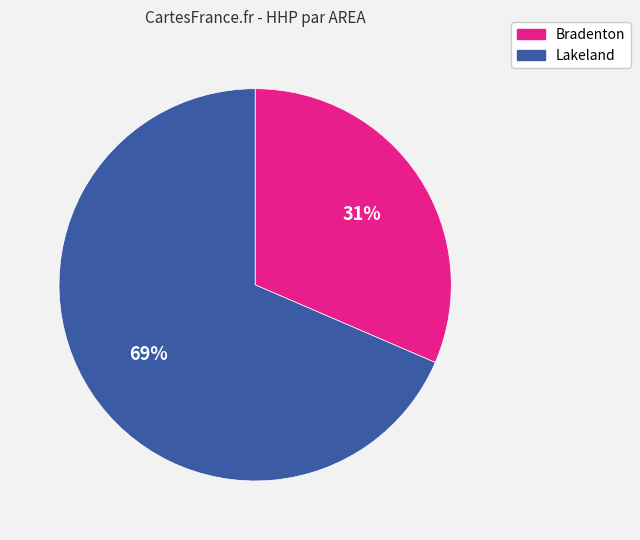

Do Lakeland and Bradenton together represent more than half of the pie?

Yes